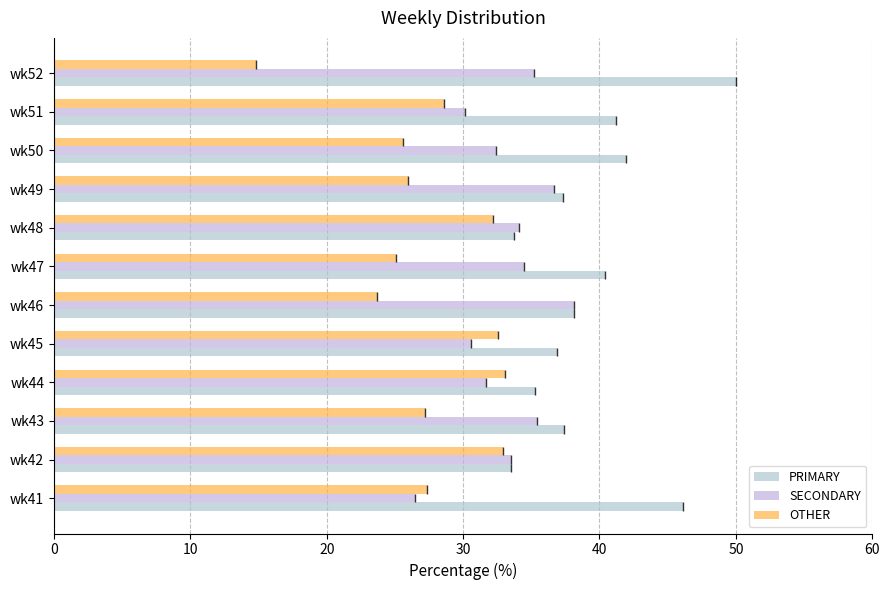

Which series has the largest total across all categories?

PRIMARY